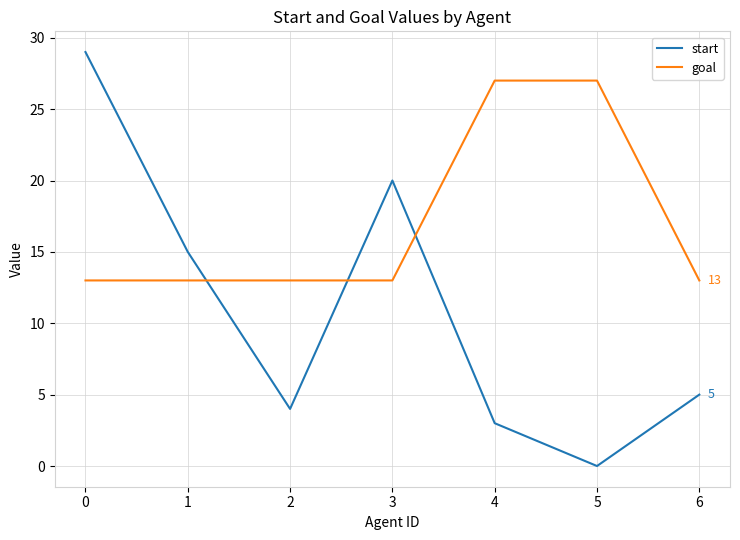

Rank the series at 3 from lowest to highest value.

goal, start